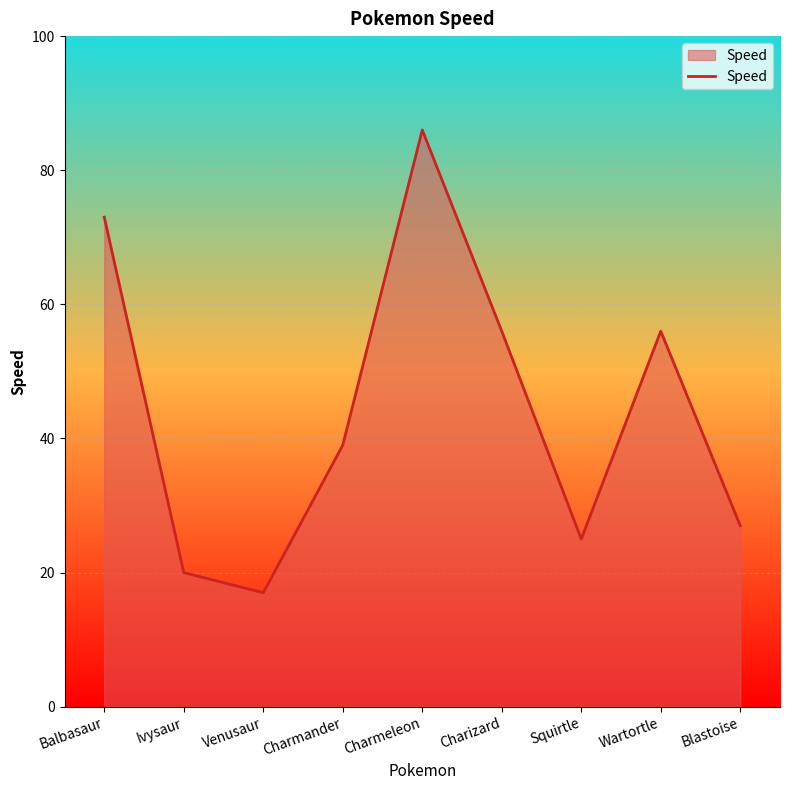

What is the difference between the maximum and minimum values?

69